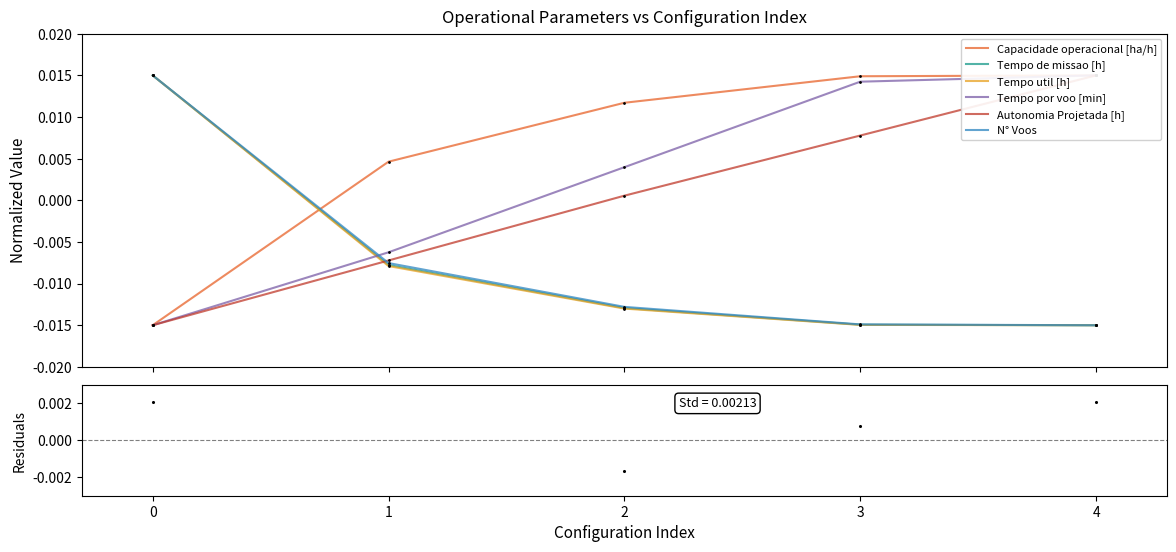

Is the value of N° Voos at 2 greater than the value of Tempo util [h] at 1?

No